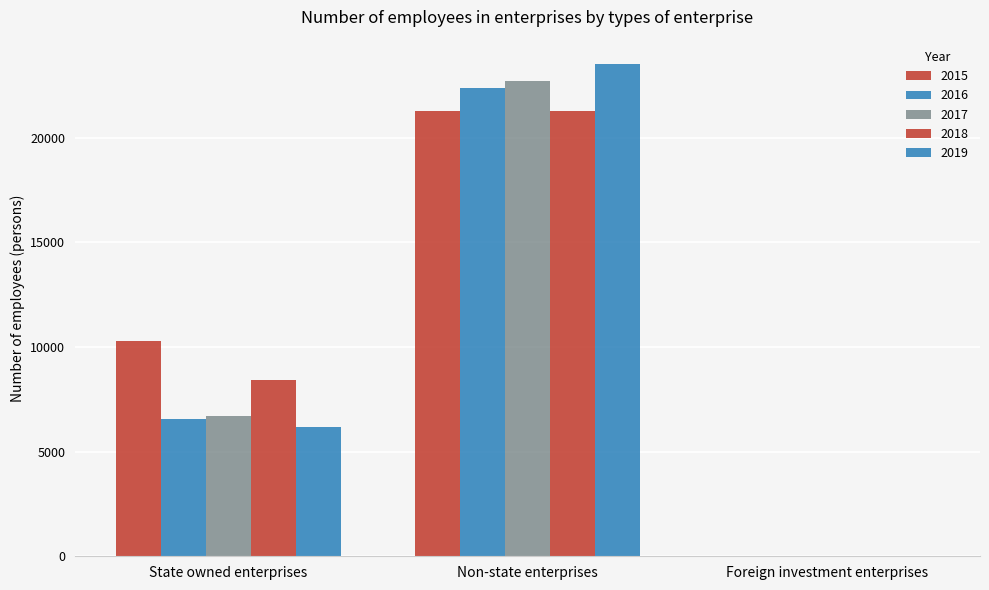

Reading left to right, list all the values displayed in this chart.

2015: 10281	21270	3
2016: 6576	22392	5
2017: 6691	22705	17
2018: 8406	21259	25
2019: 6176	23514	22